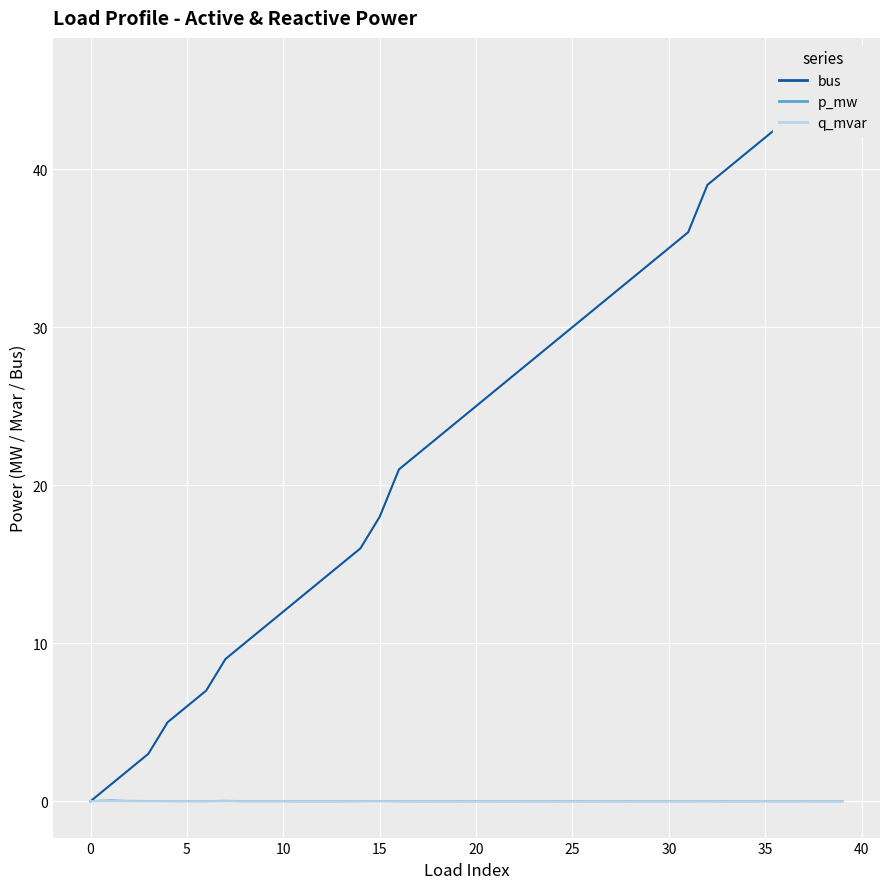

True or false: p_mw and q_mvar intersect in this chart.

False